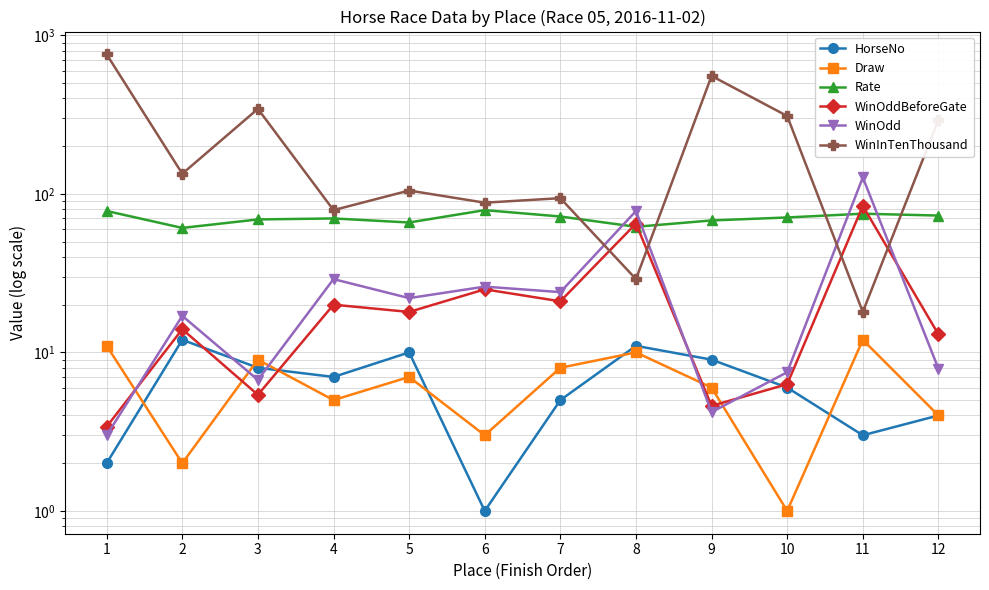

At which category is the sum across all series the highest?

1